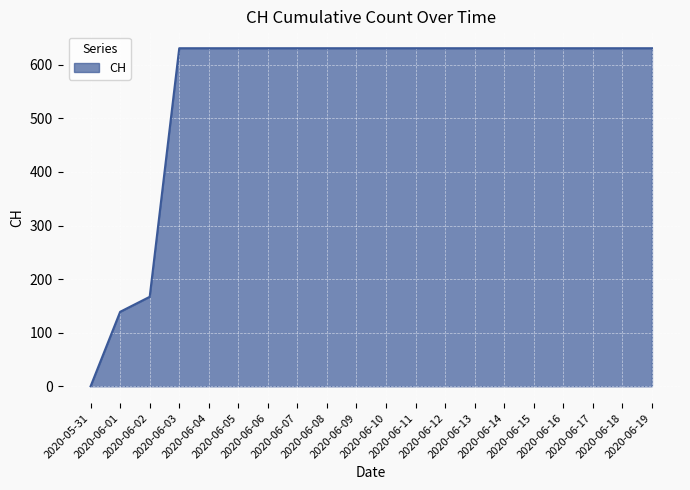

What is the difference between the second highest and minimum values?

631